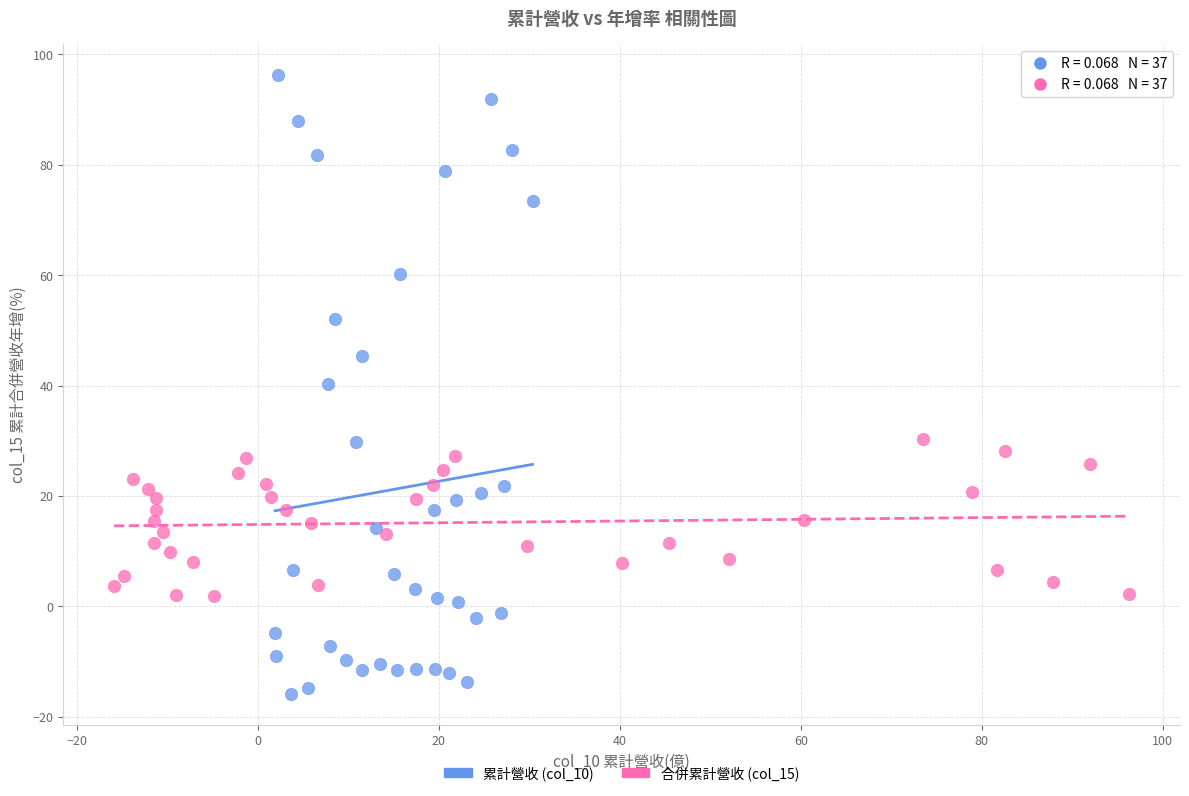

Which series has the widest spread of Y values?

累計營收 (col_10)